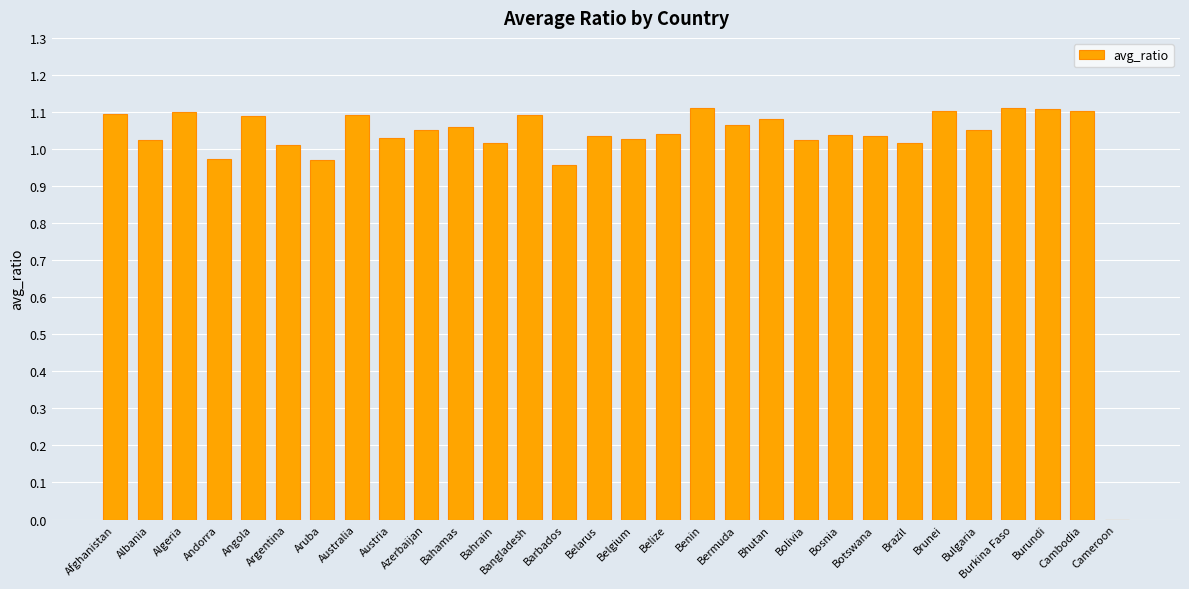

Which has a higher value, Bermuda or Andorra?

Bermuda